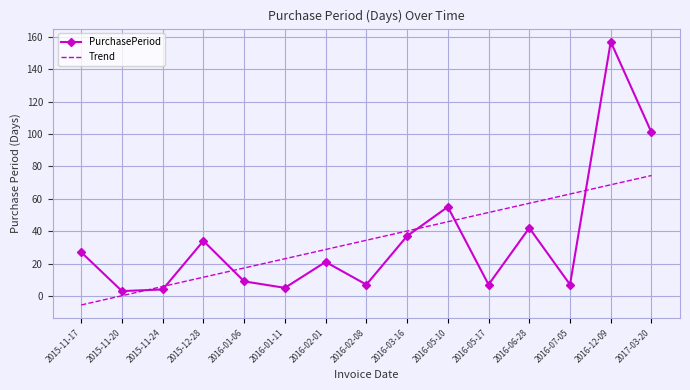

Rank the categories by Trend value from highest to lowest.

2017-03-20, 2016-12-09, 2016-07-05, 2016-06-28, 2016-05-17, 2016-05-10, 2016-03-16, 2016-02-08, 2016-02-01, 2016-01-11, 2016-01-06, 2015-12-28, 2015-11-24, 2015-11-20, 2015-11-17